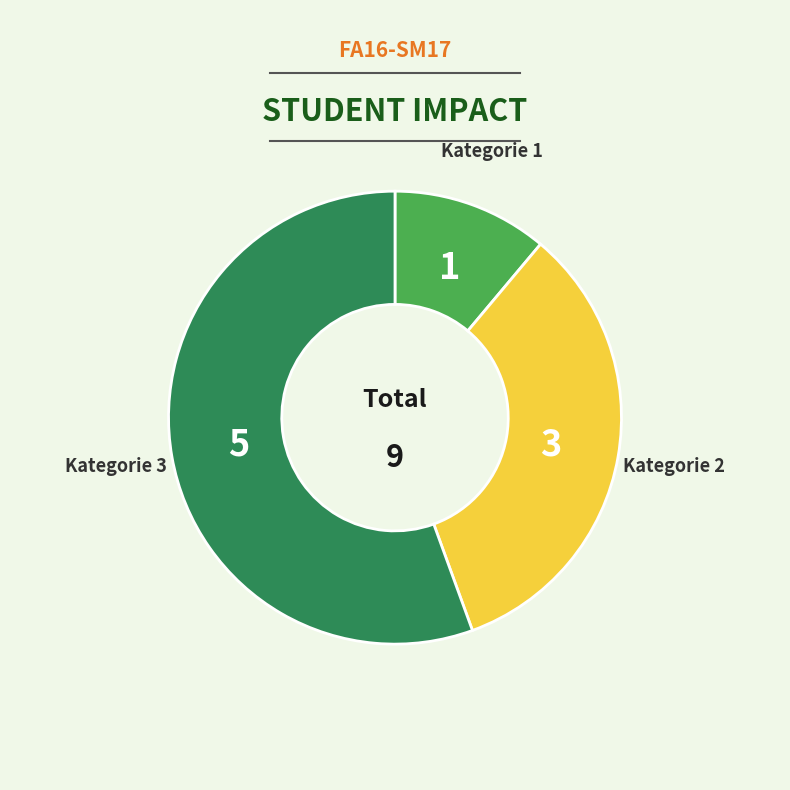

Is the sum of Kategorie 1 and Kategorie 3 greater than half?

Yes